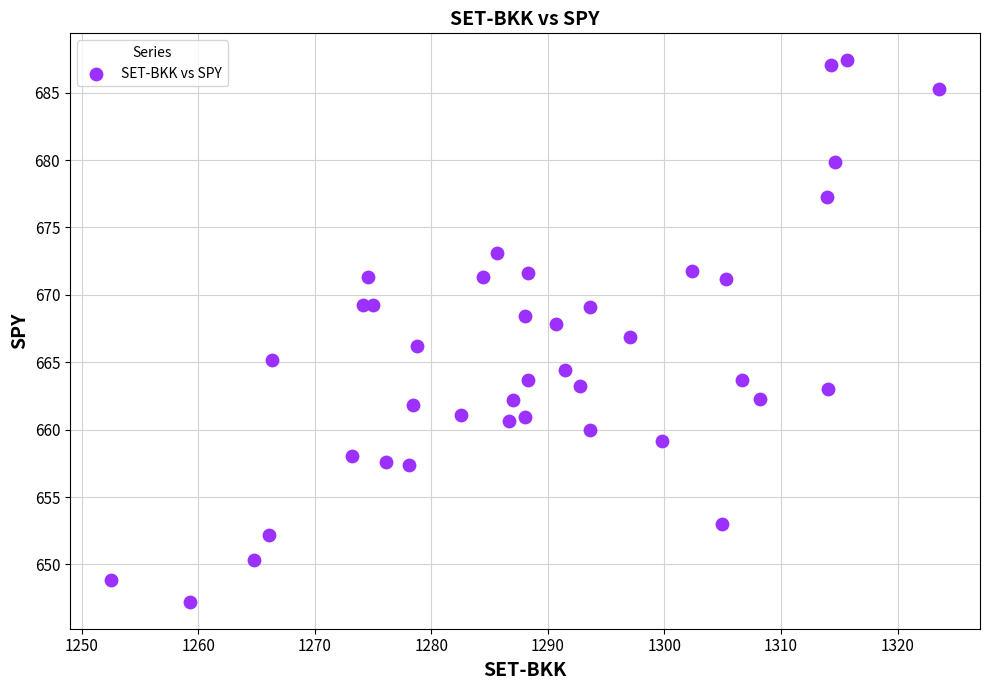

What is the range of X values (max minus min)?

71.0